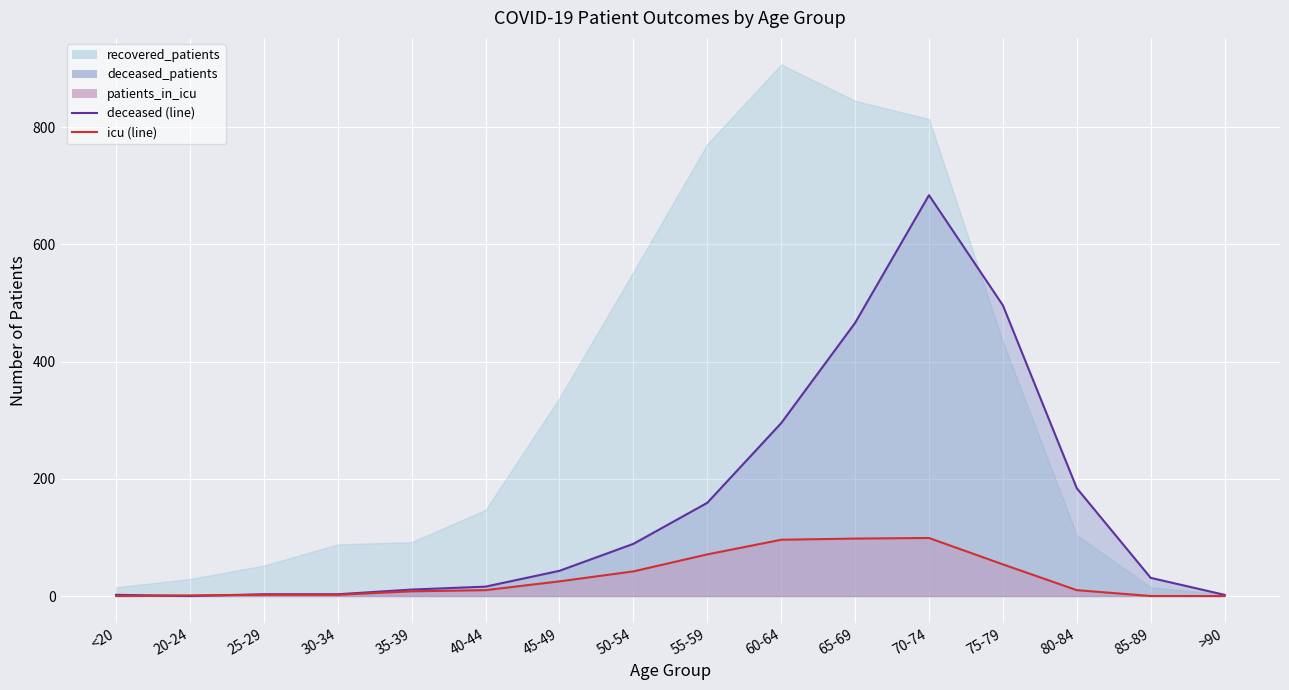

Is the value of recovered_patients at <20 greater than the value of deceased_patients at 55-59?

No